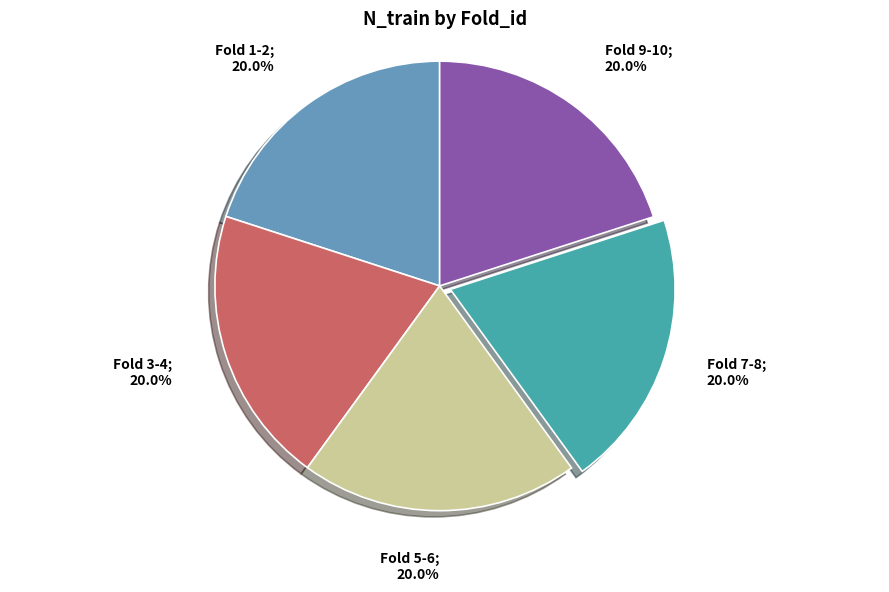

Combined, do Fold 1-2; 20.0% and Fold 7-8; 20.0% account for over 50%?

No